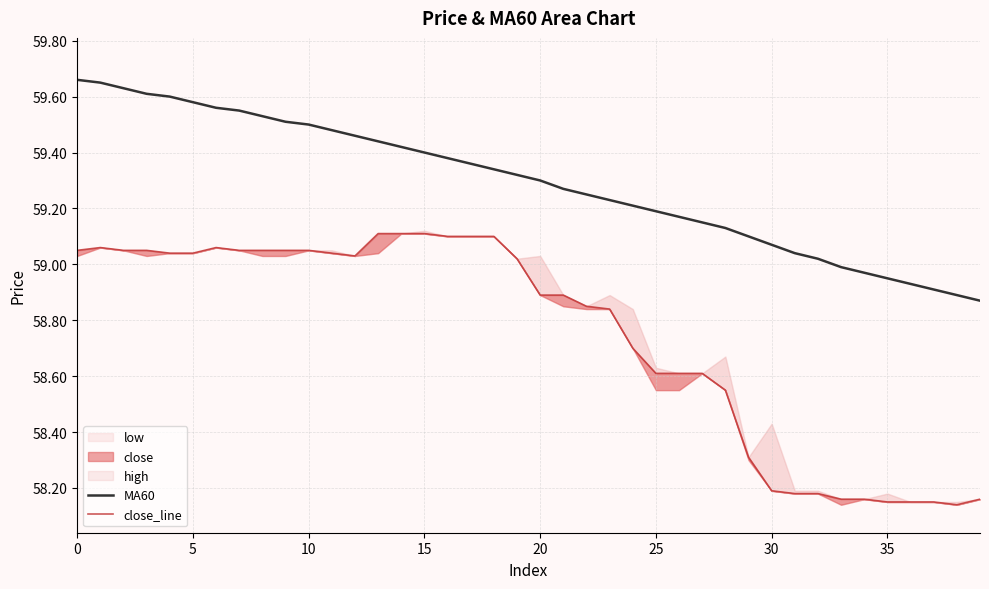

Is it true that MA60 equals 59.5 at 10?

True